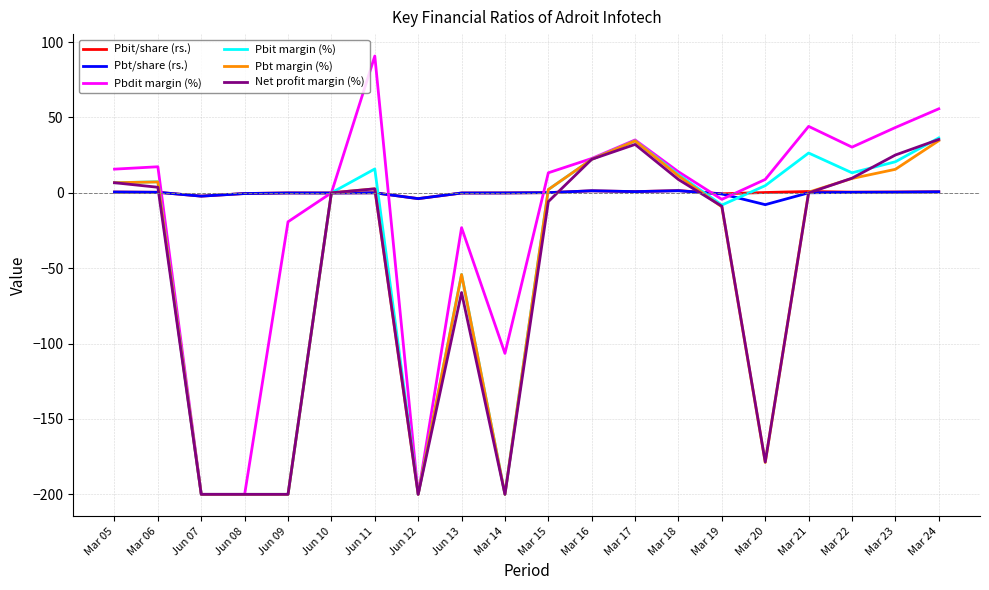

What is the total value across all series at Jun 08?

-800.9